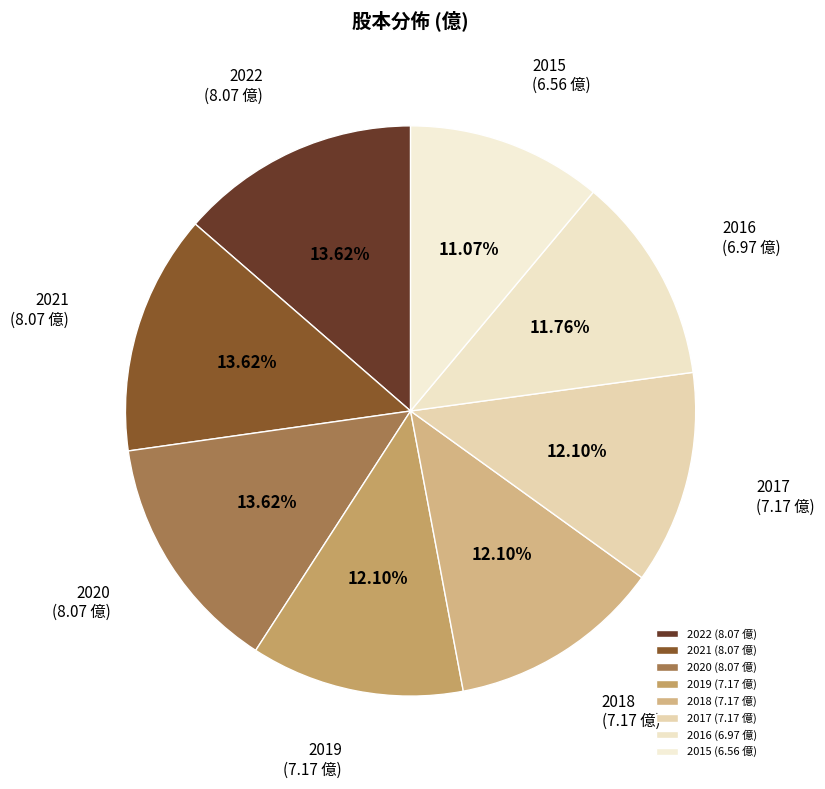

Is there any slice that represents more than half of the pie?

No